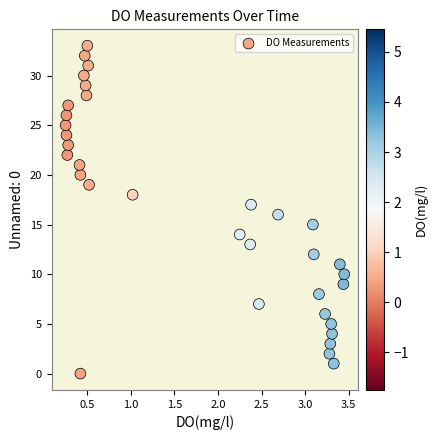

How many points are shown in the scatter plot?

34